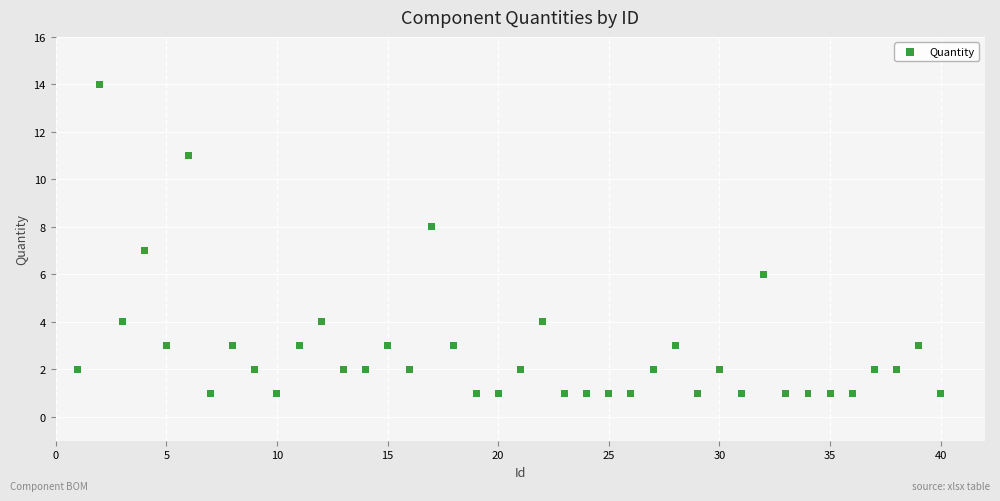

What is the range of Y values (max minus min)?

13